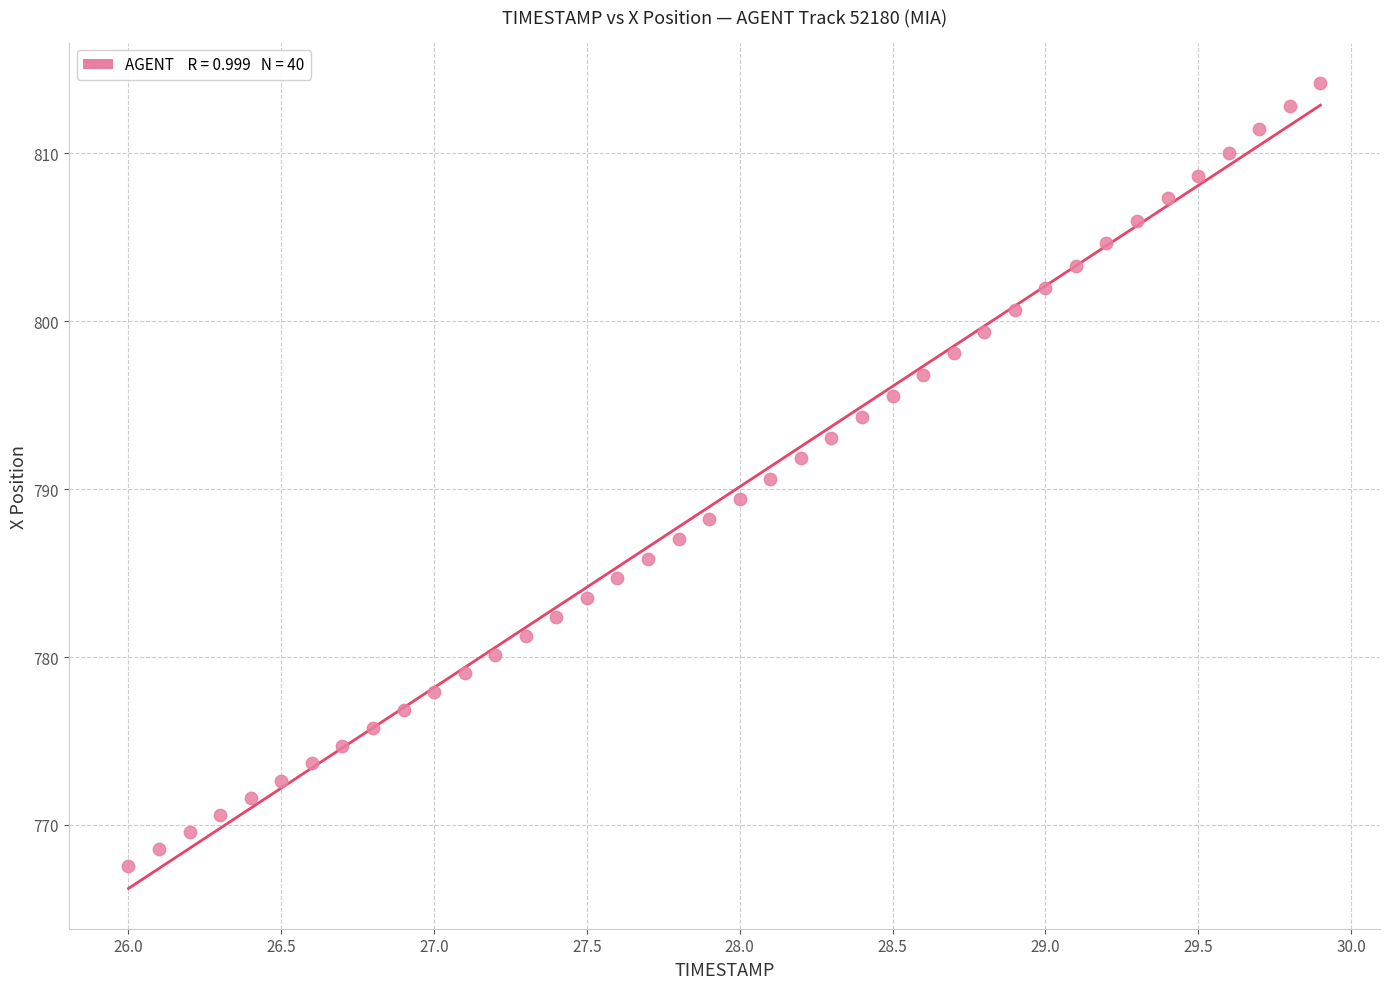

What is the range of Y values (max minus min)?

46.6